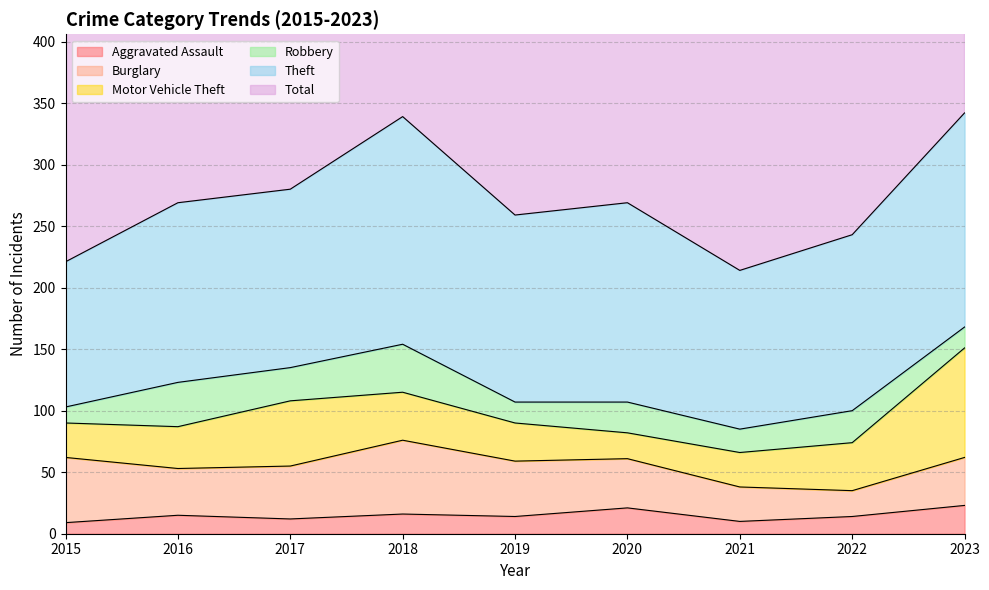

After their last crossing, which series has the higher values: Robbery or Burglary?

Burglary